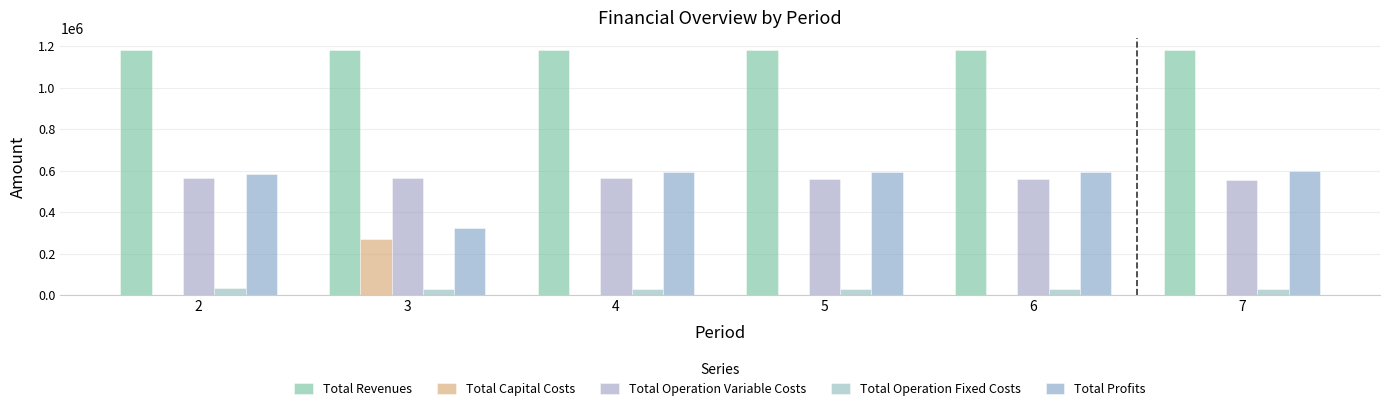

What is the highest value of the Total Operation Variable Costs series?

566109.1